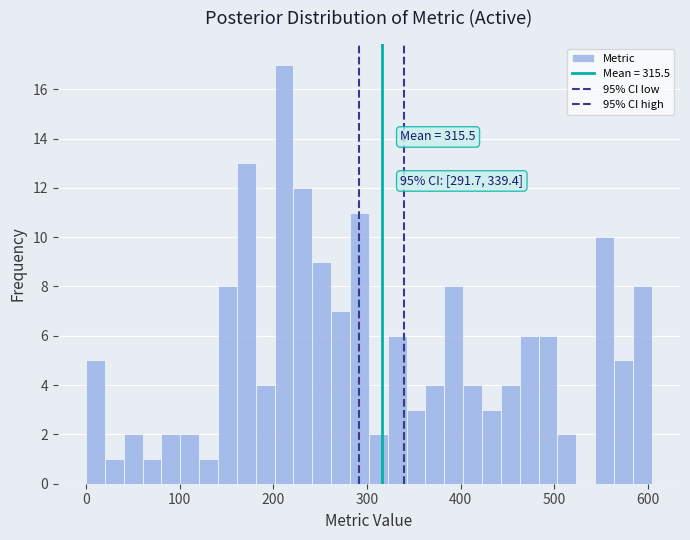

Read against the x-axis, roughly where is the centre of the tallest bar?

210